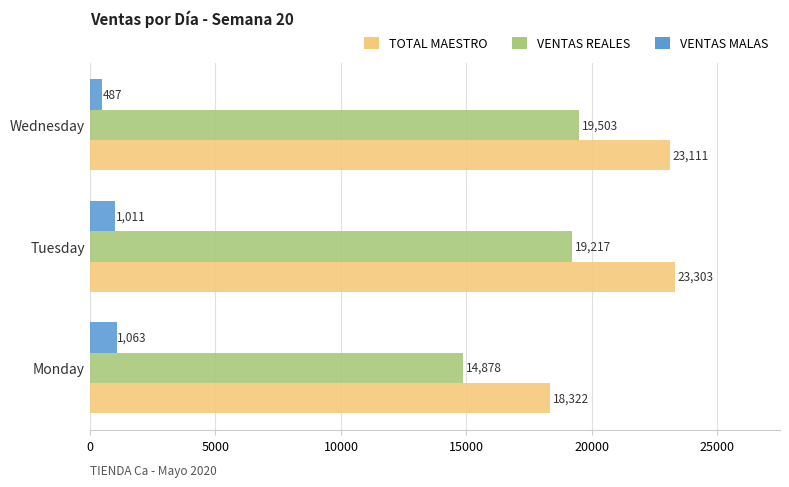

Which series has the largest range (max minus min)?

TOTAL MAESTRO